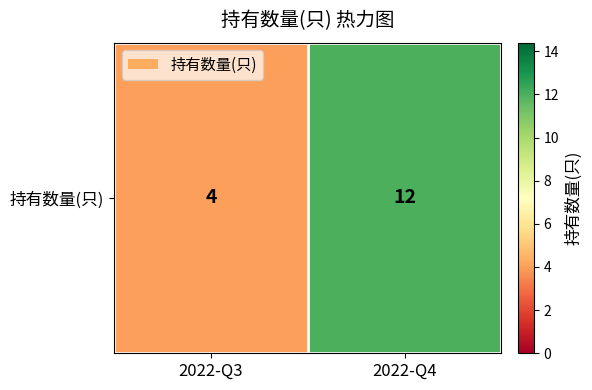

Reading left to right, extract all data points from this chart.

4	12